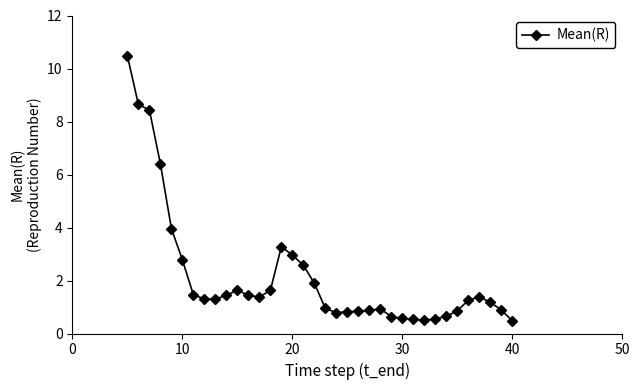

True or false: there are more than 0 points higher than both neighbors.

True